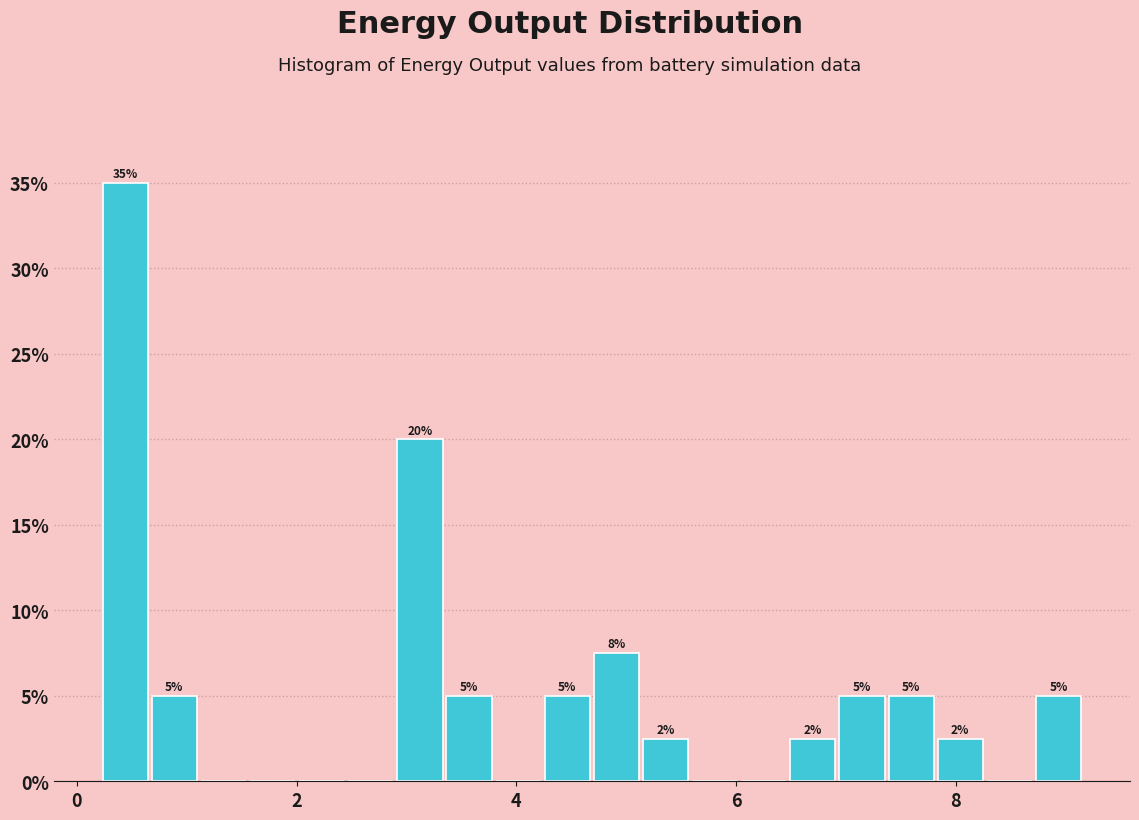

Read against the x-axis, roughly where is the centre of the tallest bar?

0.4